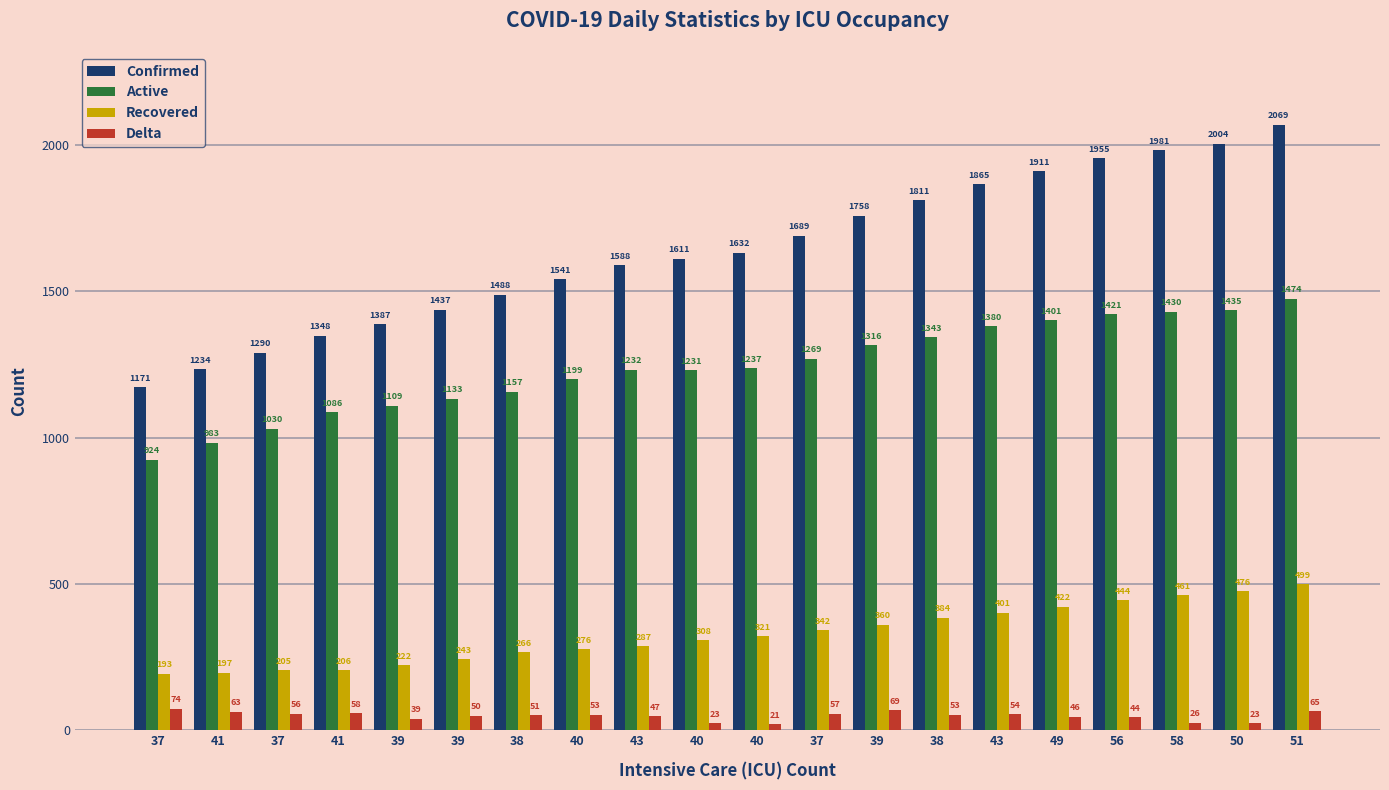

How many categories are shown in the chart?

20